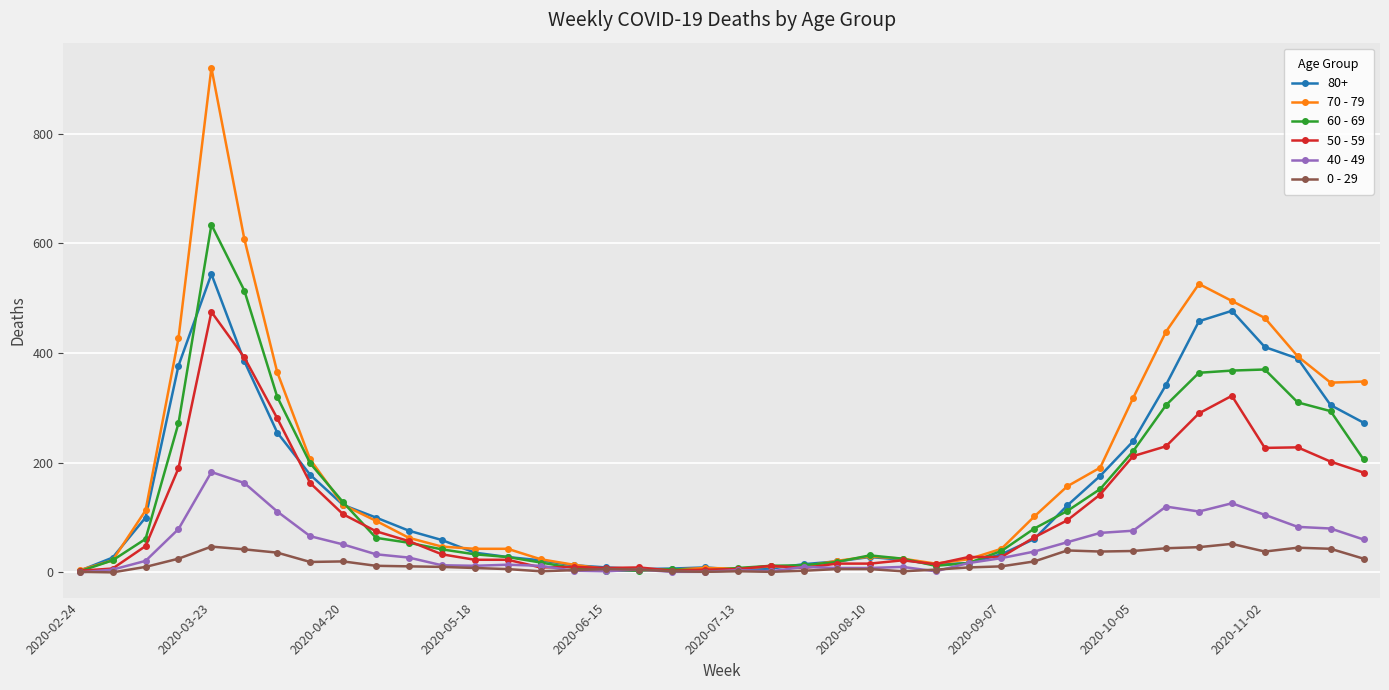

What are all the series names shown in the legend?

80+, 70 - 79, 60 - 69, 50 - 59, 40 - 49, 0 - 29